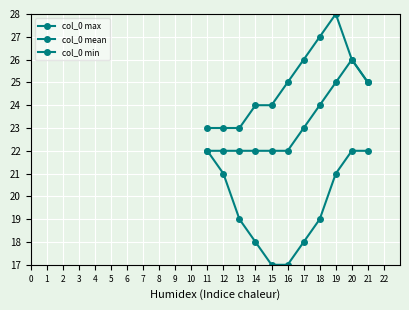

Count the number of data series in this chart.

3